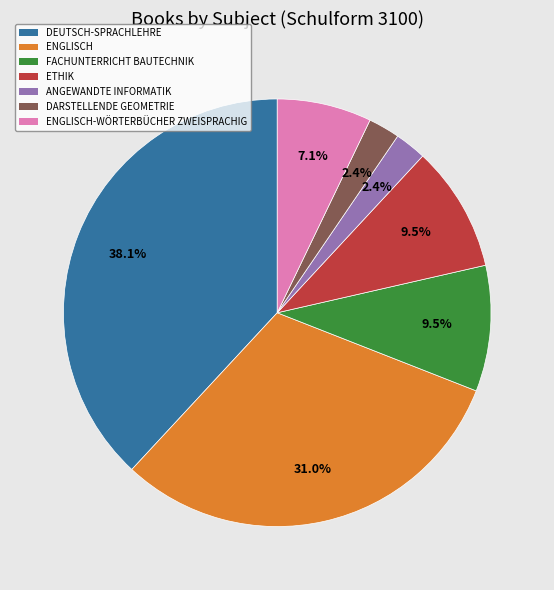

Does any single category account for the majority?

No